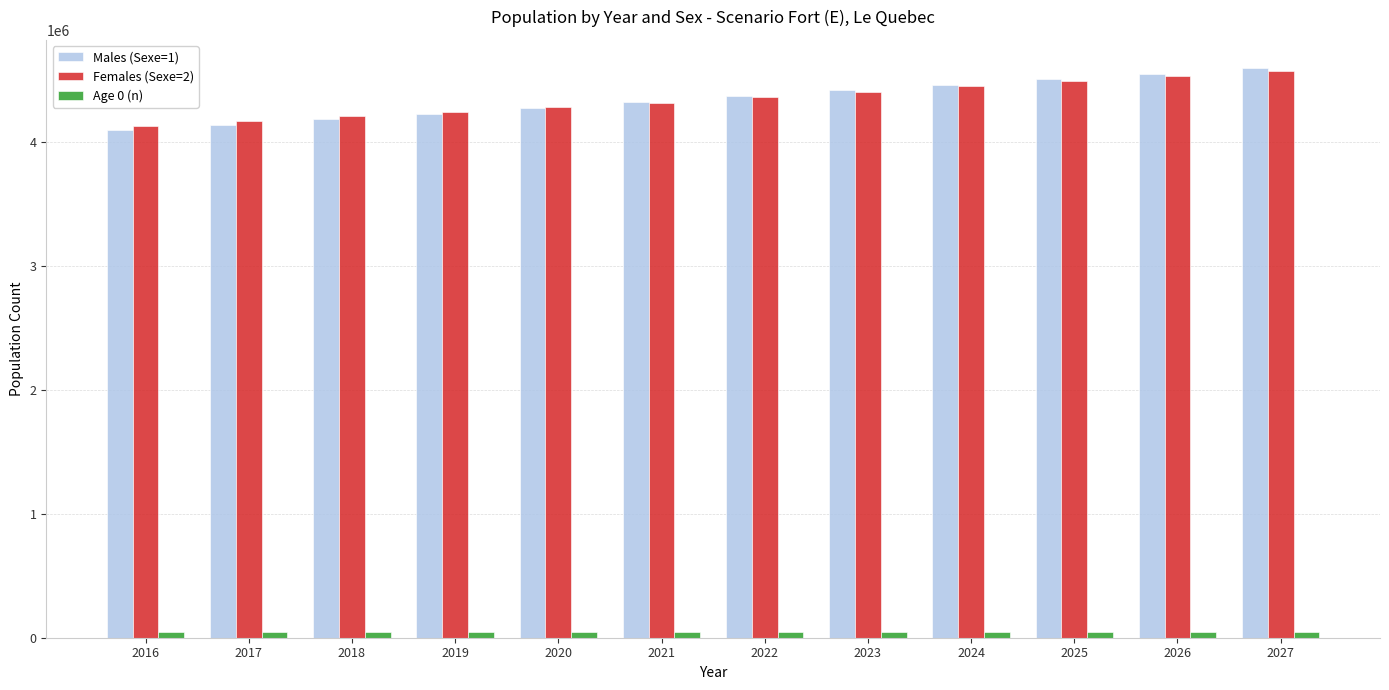

How many values in the Females (Sexe=2) series are below 4359055?

6